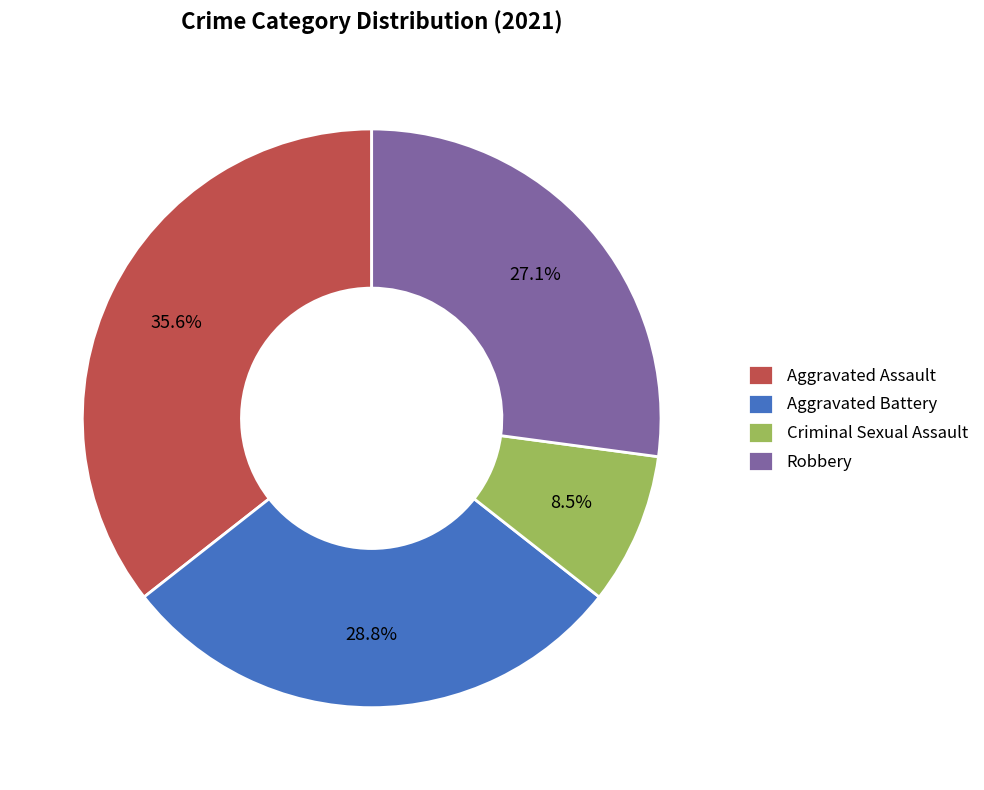

How much of the chart is everything except Aggravated Assault?

64.4%